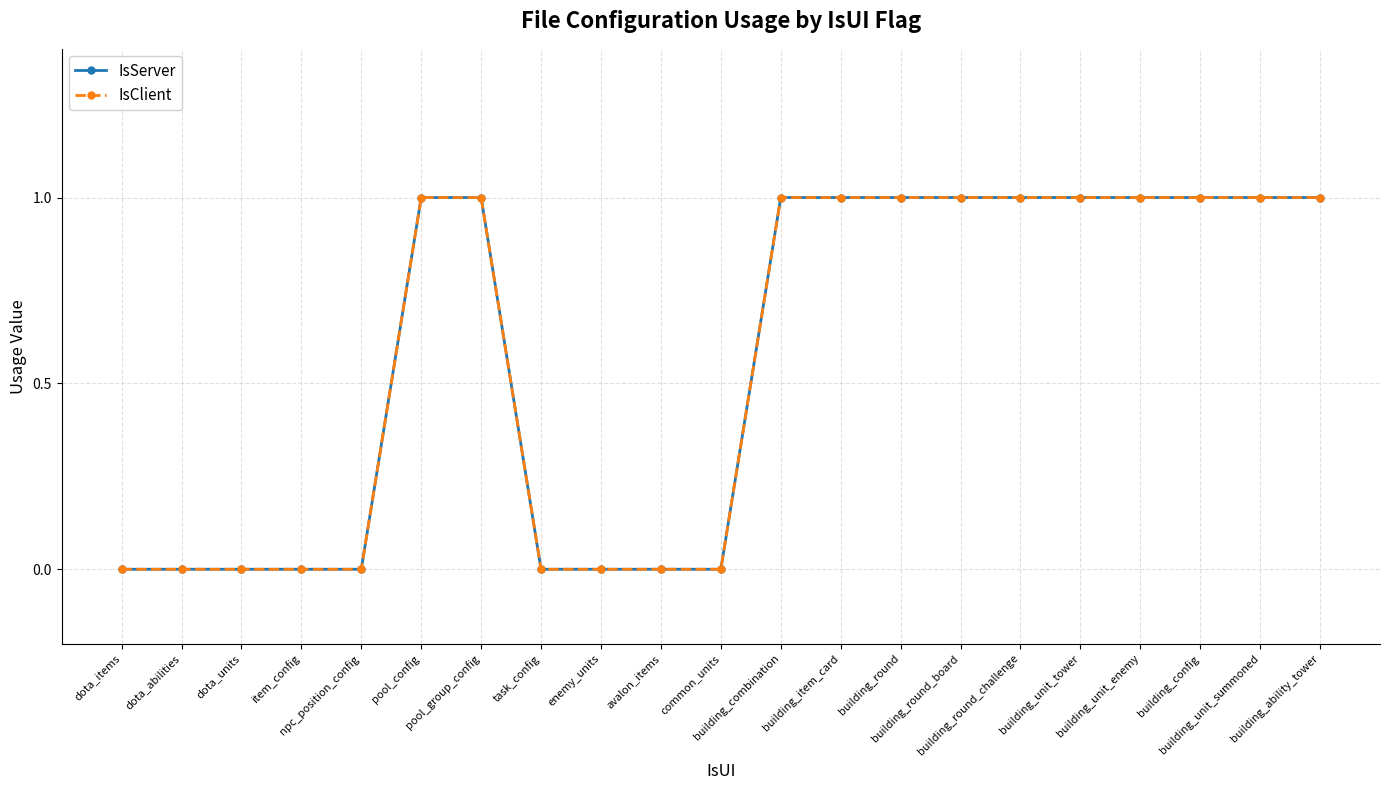

Is this an area chart (filled region under the line)?

No